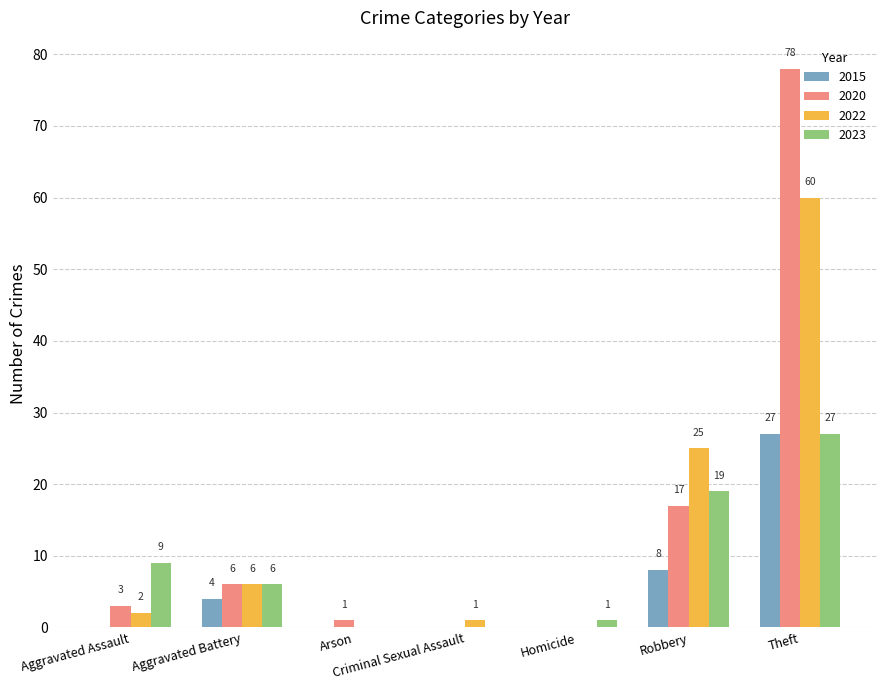

What is the sum of all 2020 values?

105